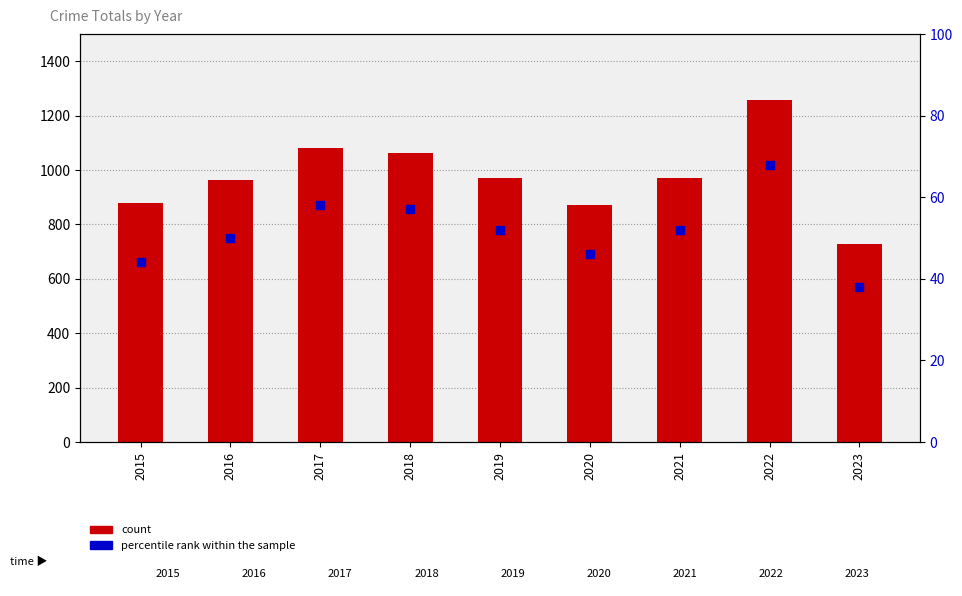

At which category is the sum across all series the highest?

2022